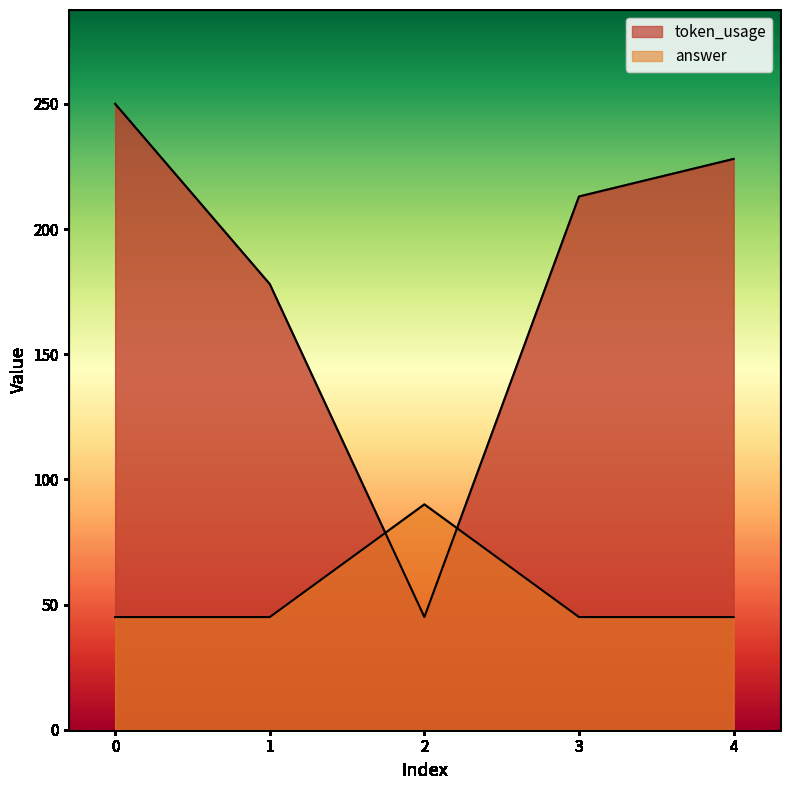

The answer series shows 90 at 2. True or false?

True